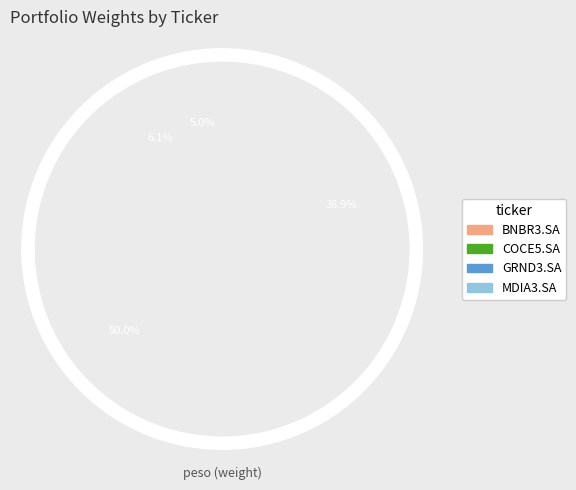

True or false: COCE5.SA accounts for 6% of the total.

True